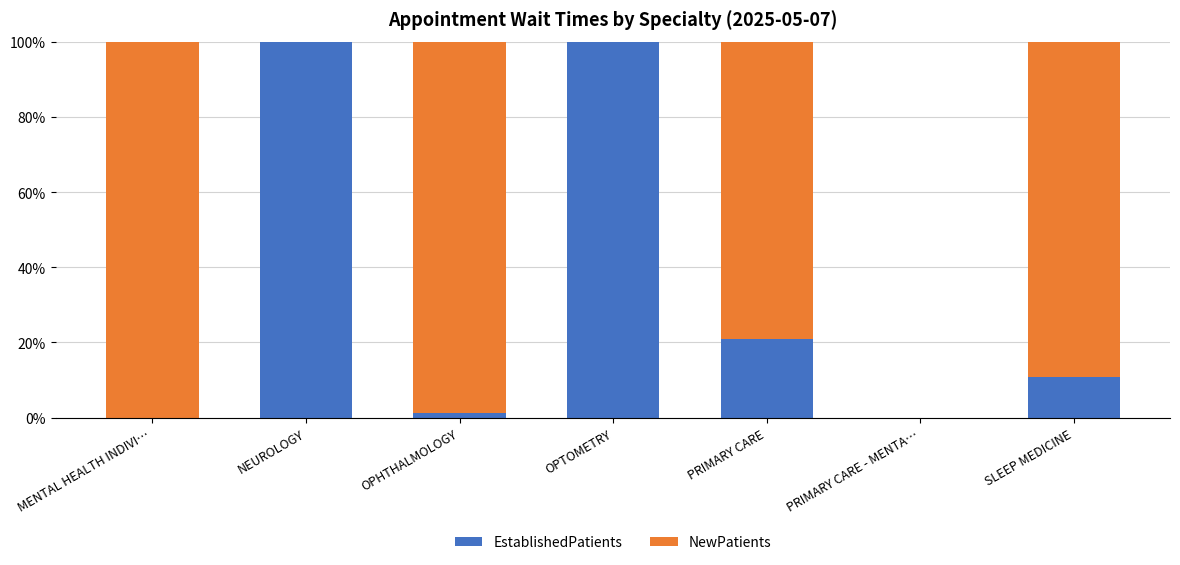

How many categories are shown in the chart?

7